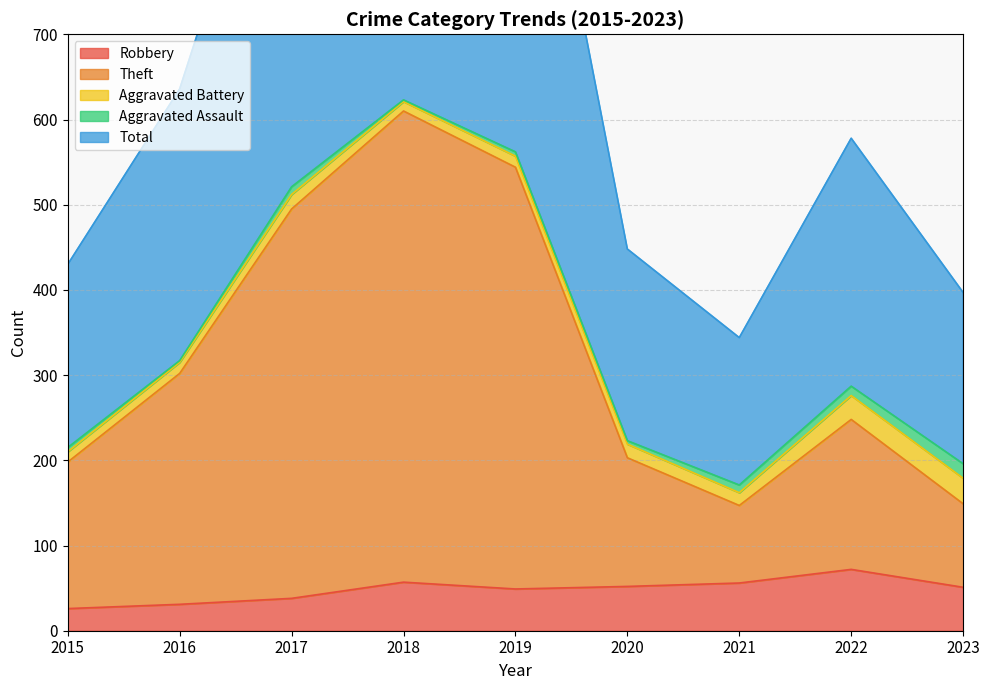

What is the spread (max minus min) of values at 2020?

396